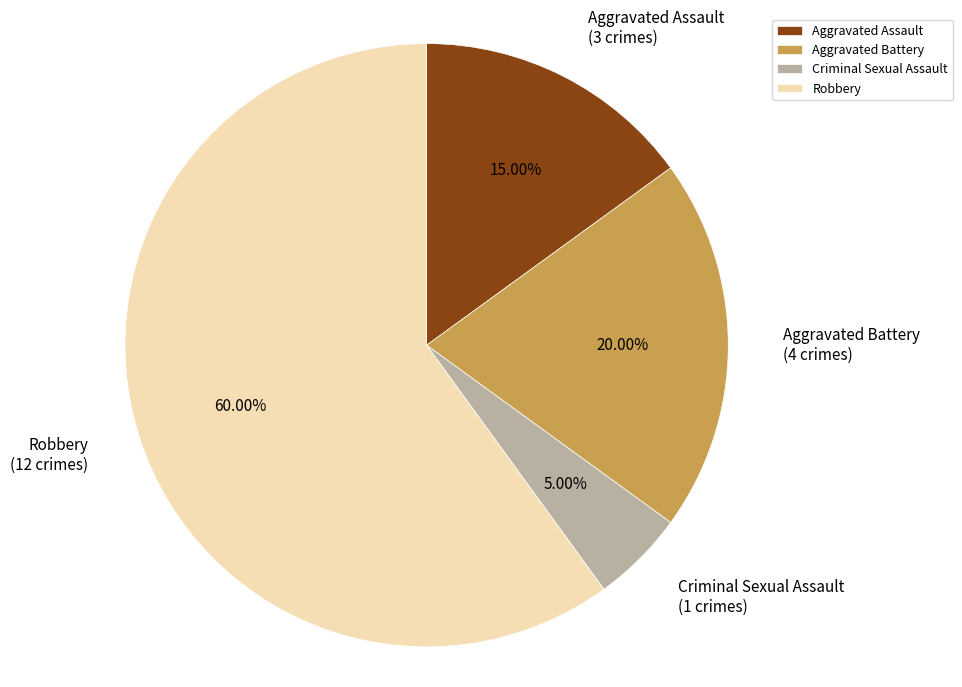

What is the ratio of the value at Criminal Sexual Assault to the value at Robbery?

0.1